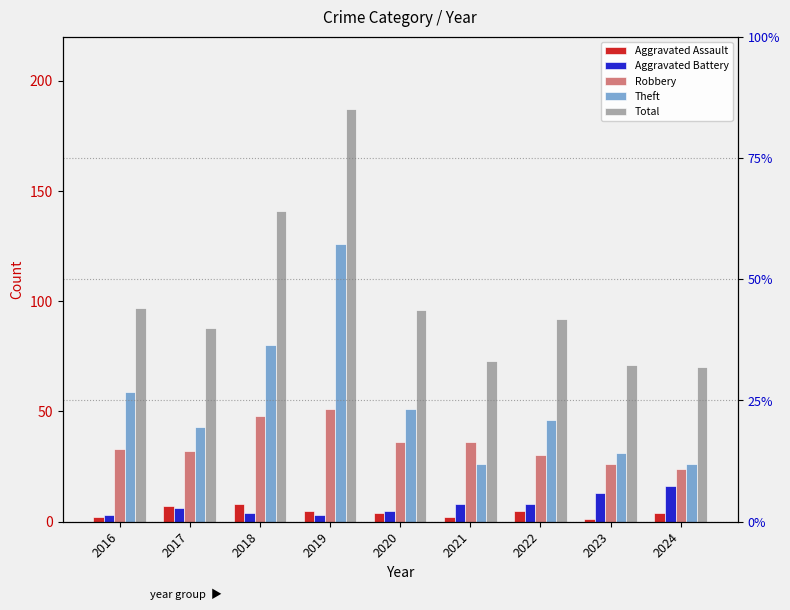

The value of Total at 2019 is 41. True or false?

False